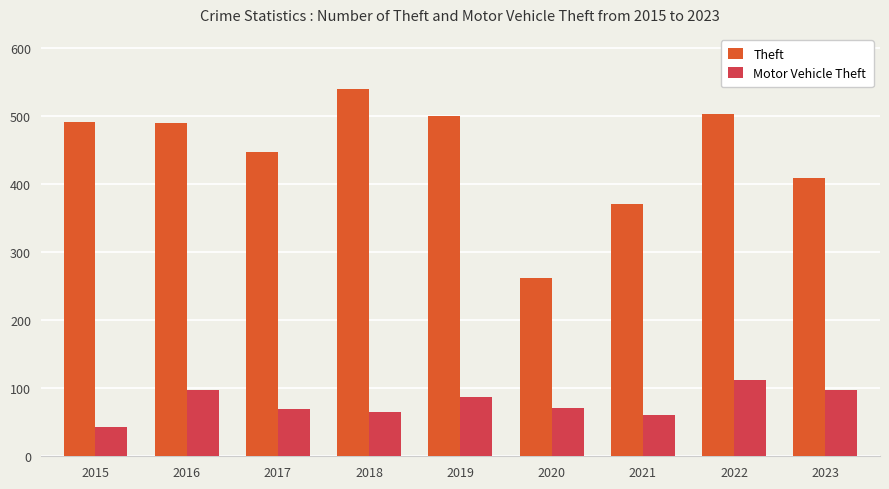

Rank the series by their maximum value, from lowest to highest.

Motor Vehicle Theft, Theft